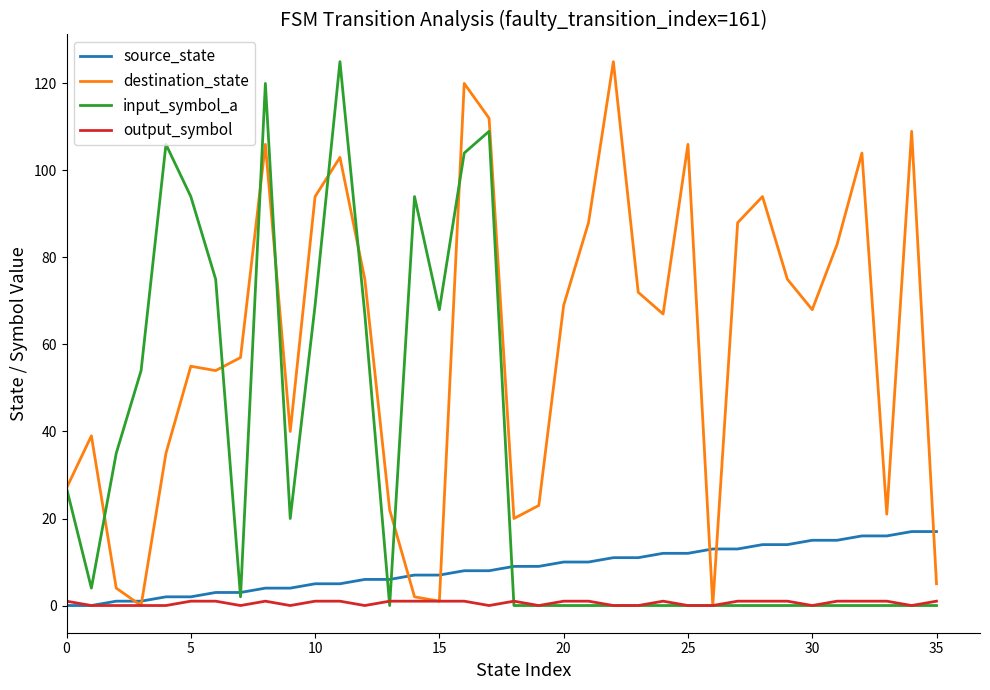

What is the greatest value displayed?

125